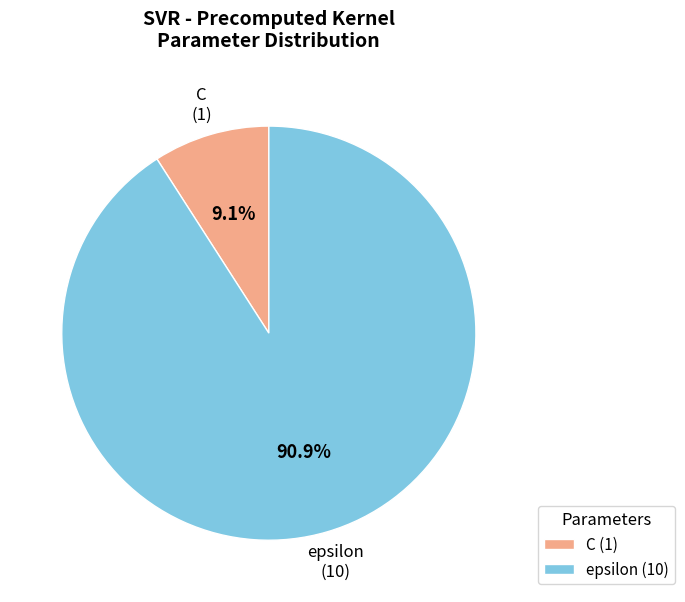

How many segments does this pie chart have?

2